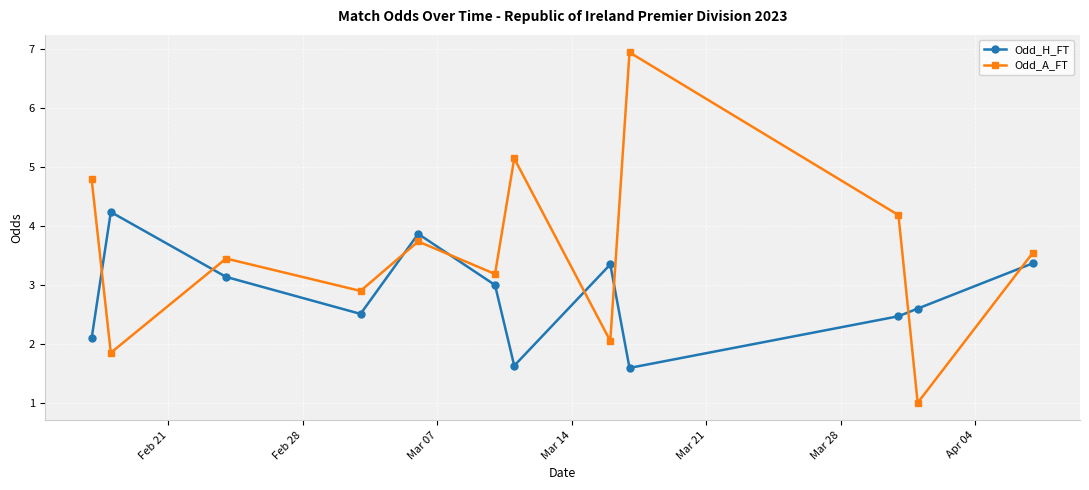

True or false: Odd_H_FT has more than 2 interior local peaks.

True